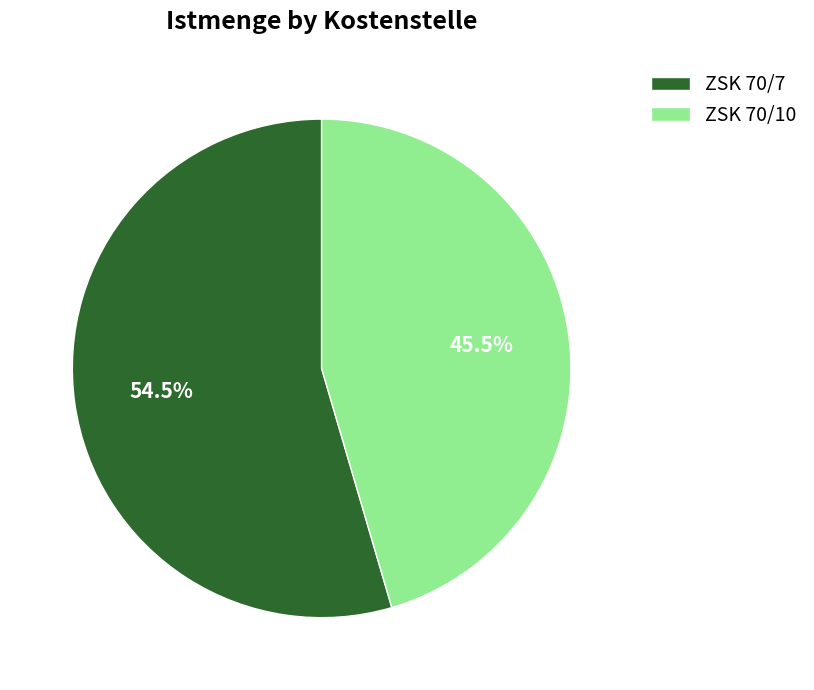

True or false: ZSK 70/10 accounts for 32% of the total.

False